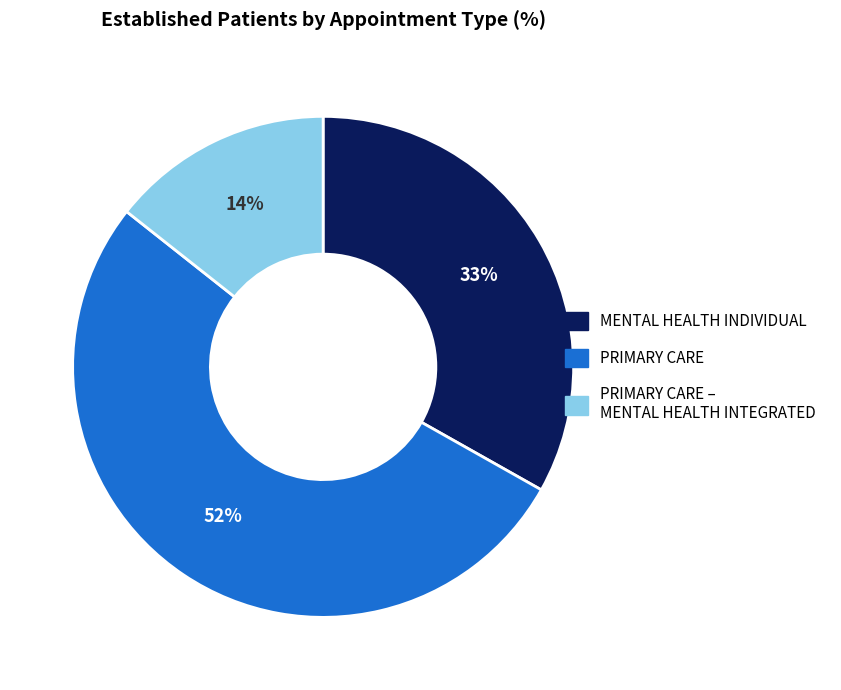

Is the sum of PRIMARY CARE and PRIMARY CARE – MENTAL HEALTH INTEGRATED greater than half?

Yes